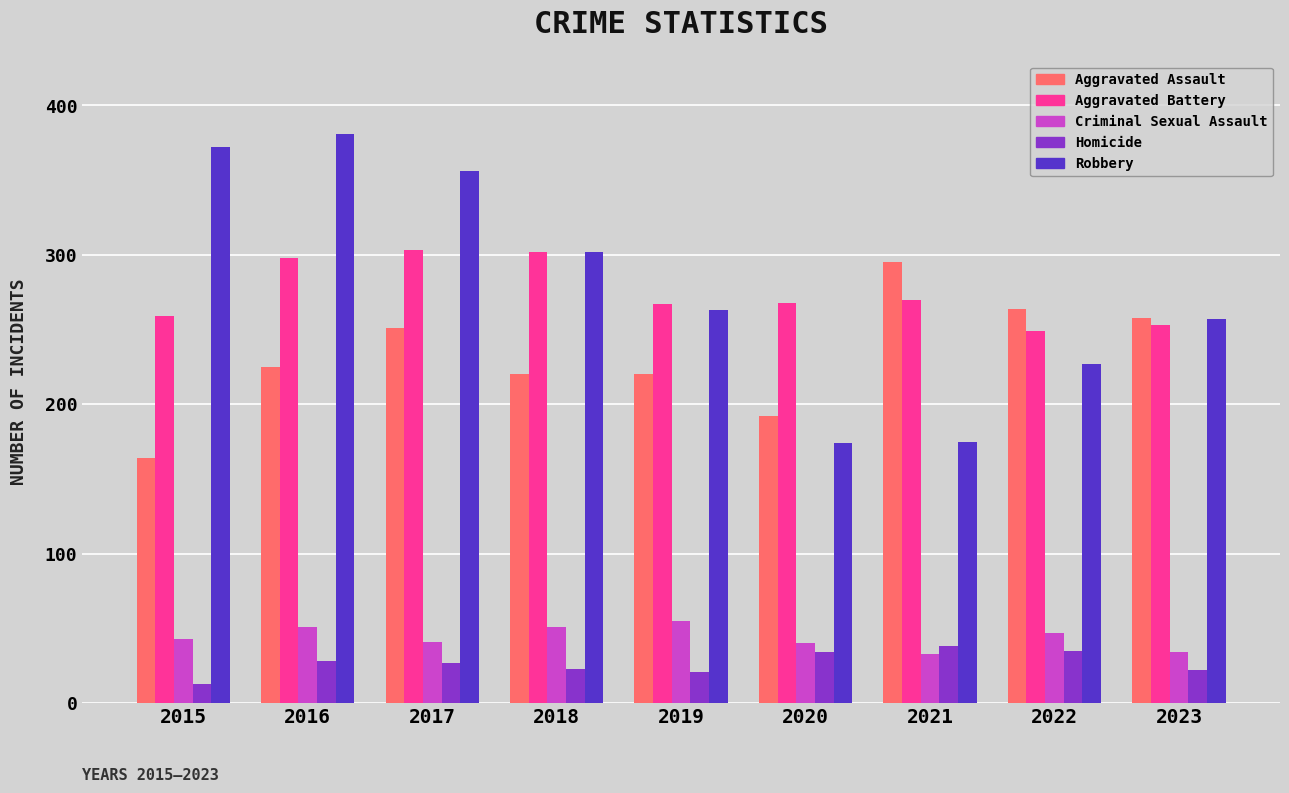

Is it true that Criminal Sexual Assault equals 43 at 2015?

True